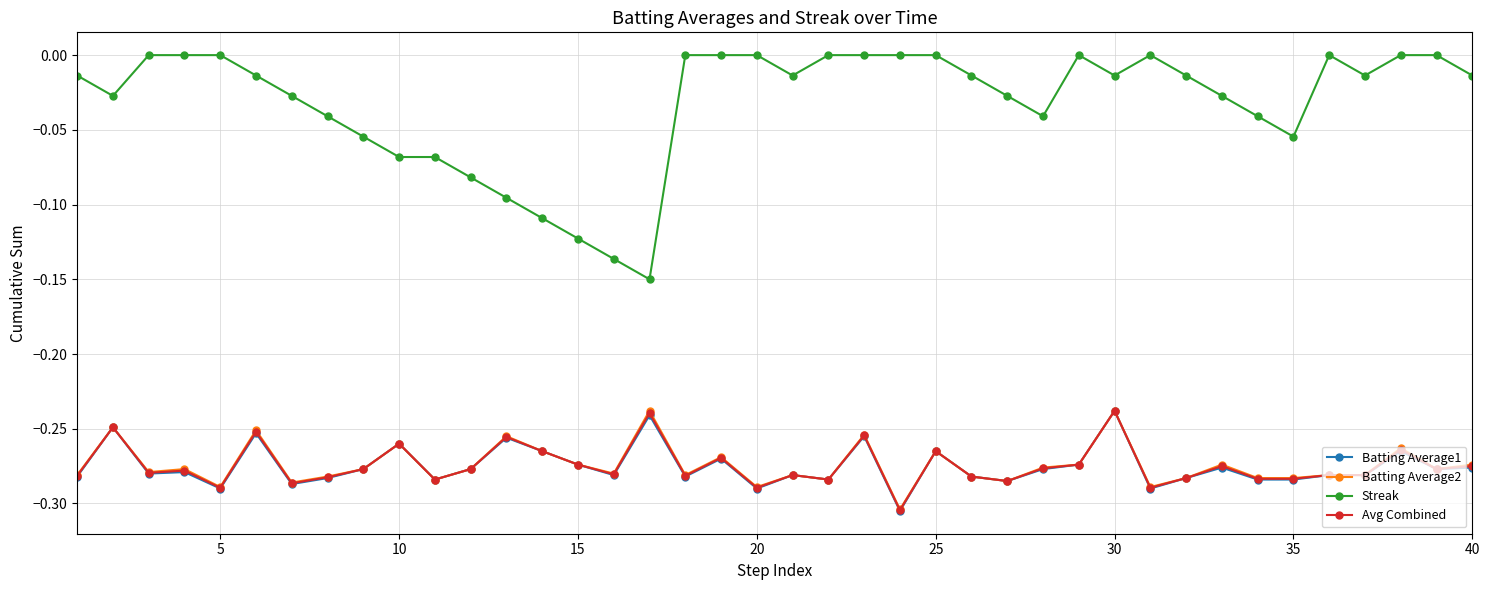

True or false: Streak and Avg Combined cross at least once.

False